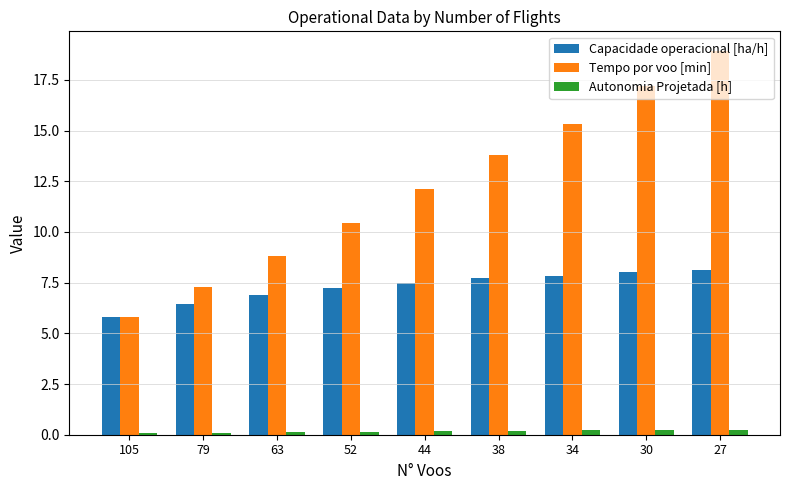

Where is Tempo por voo [min] nearest to the value 12?

44